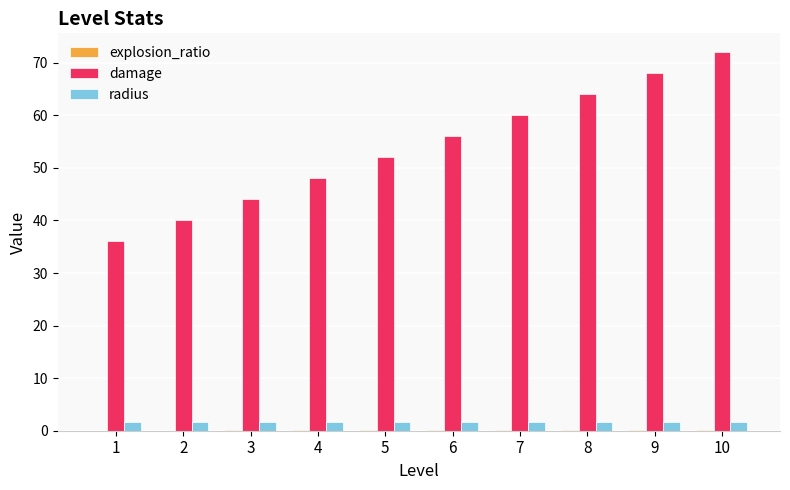

Between 5 and 7, which series saw the biggest shift?

damage